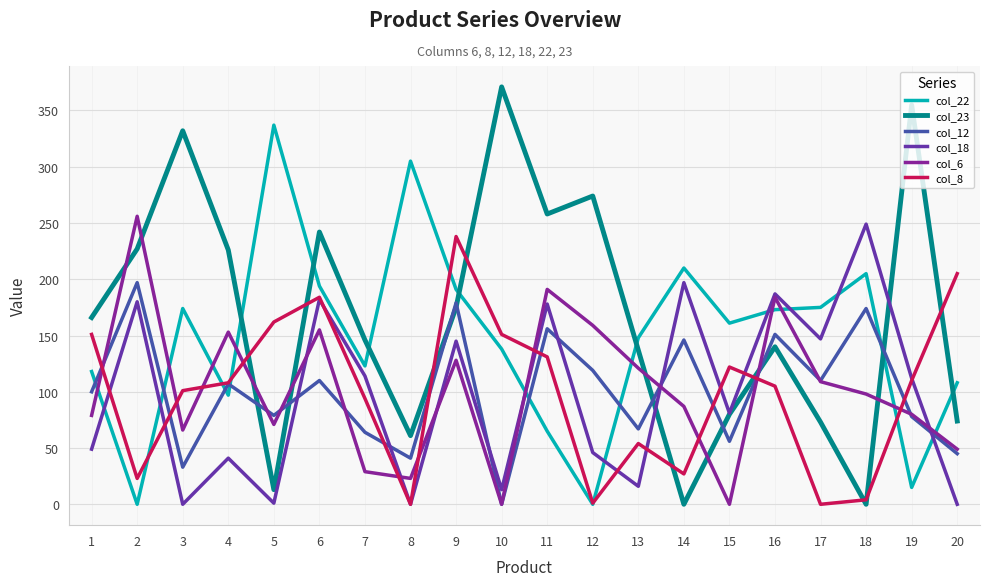

What are all the series names shown in the legend?

col_22, col_23, col_12, col_18, col_6, col_8